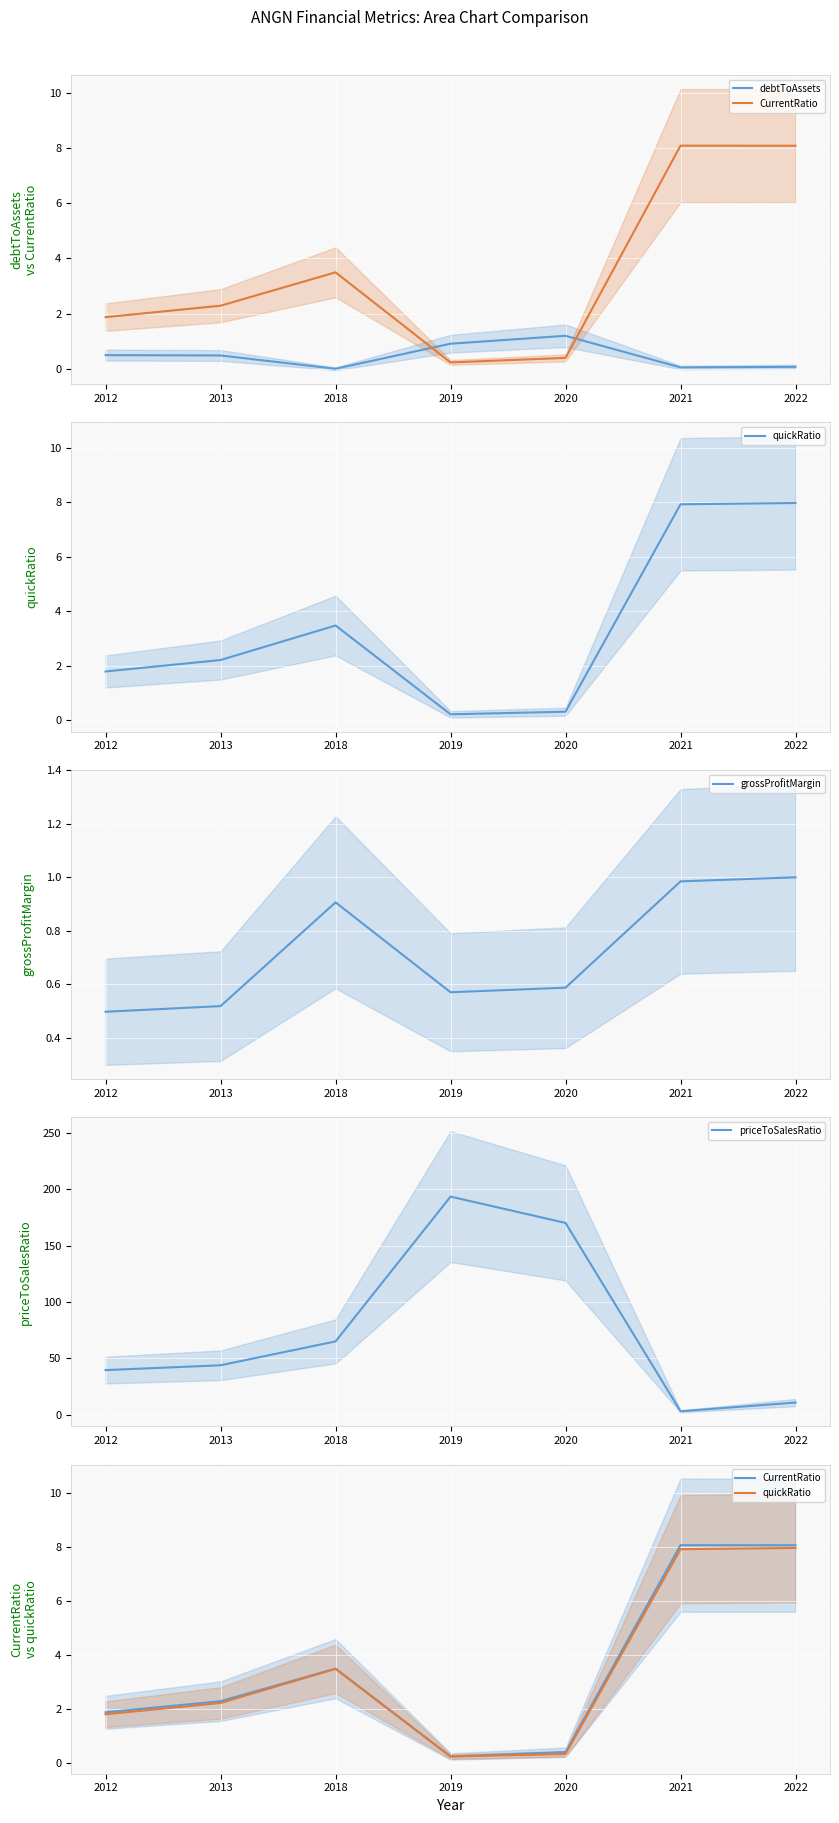

Reading left to right, transcribe all the data shown in this chart.

debtToAssets: 0.5	0.5	0.0	0.9	1.2	0.0	0.1
CurrentRatio: 1.9	2.3	3.5	0.2	0.4	8.1	8.1
quickRatio: 1.8	2.2	3.5	0.2	0.3	7.9	8.0
grossProfitMargin: 0.5	0.5	0.9	0.6	0.6	1.0	1.0
priceToSalesRatio: 39.4	43.7	64.9	193.4	170.1	2.9	10.6